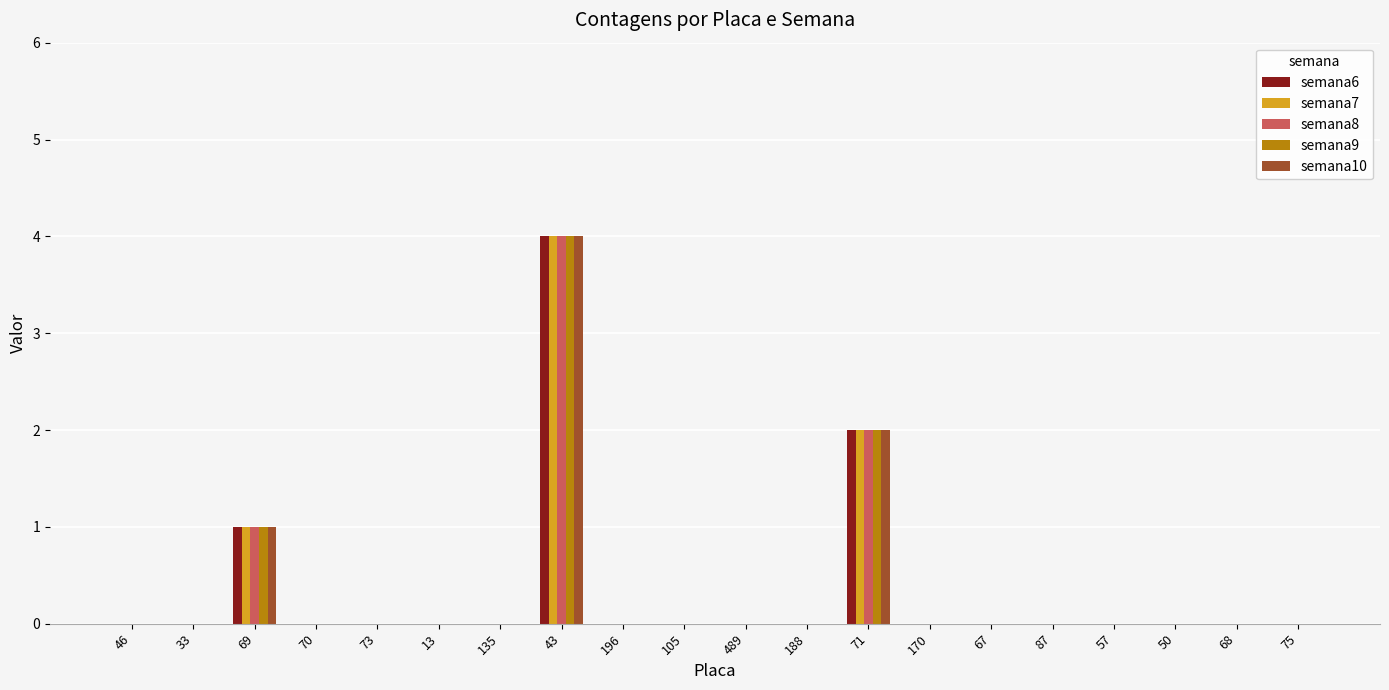

At which category is the sum across all series the highest?

43